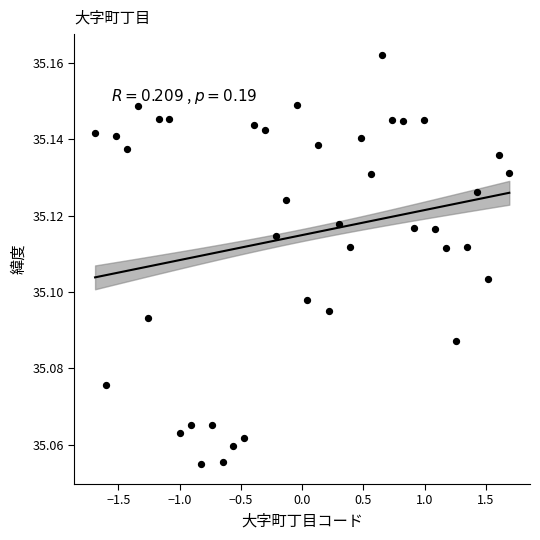

What is the range of X values (max minus min)?

3.4